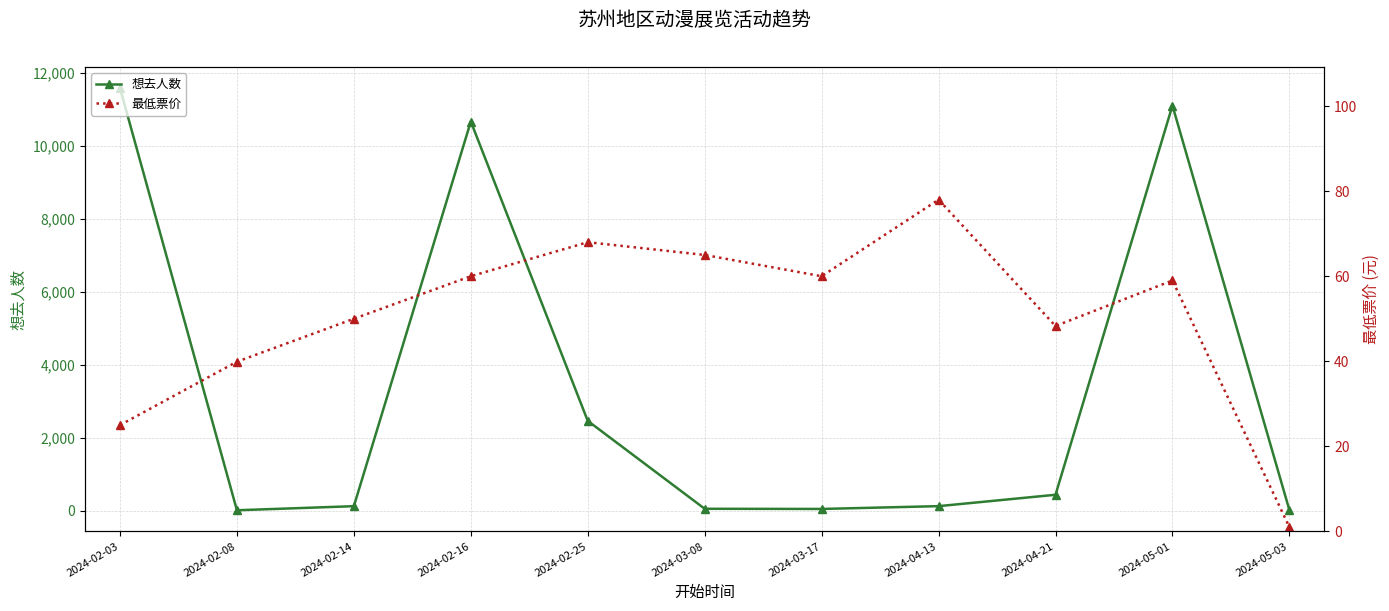

Reading left to right, what are all the values shown in this chart?

想去人数: 2024-02-03=11590.0	2024-02-08=7.0	2024-02-14=119.0	2024-02-16=10673.0	2024-02-25=2460.0	2024-03-08=48.0	2024-03-17=43.0	2024-04-13=120.0	2024-04-21=432.0	2024-05-01=11112.0	2024-05-03=13.0
最低票价: 2024-02-03=25.0	2024-02-08=39.9	2024-02-14=50.0	2024-02-16=60.0	2024-02-25=68.0	2024-03-08=65.0	2024-03-17=60.0	2024-04-13=78.0	2024-04-21=48.3	2024-05-01=59.0	2024-05-03=1.0